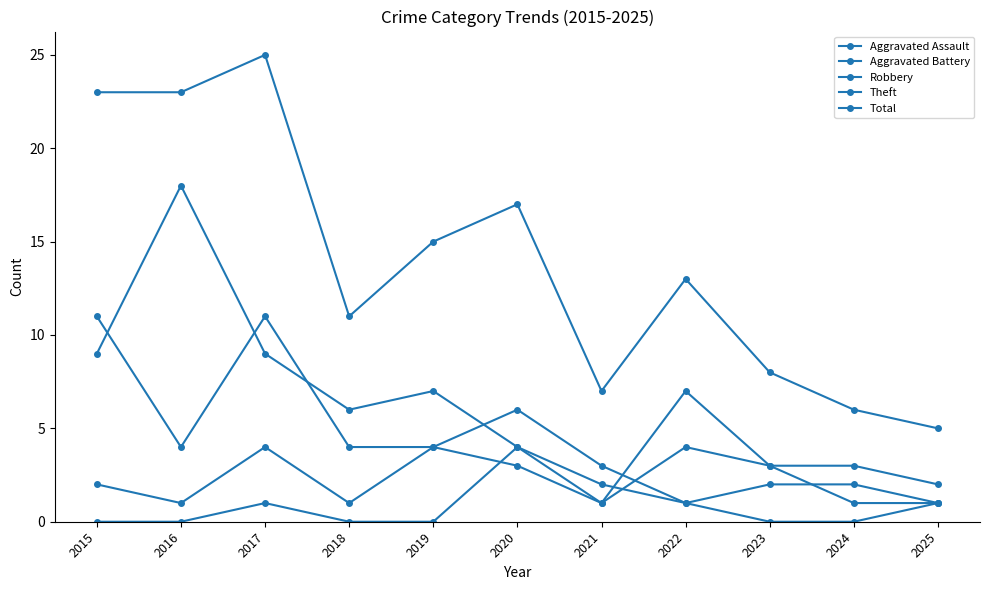

What is the difference between the second highest and minimum values in the Robbery series?

10